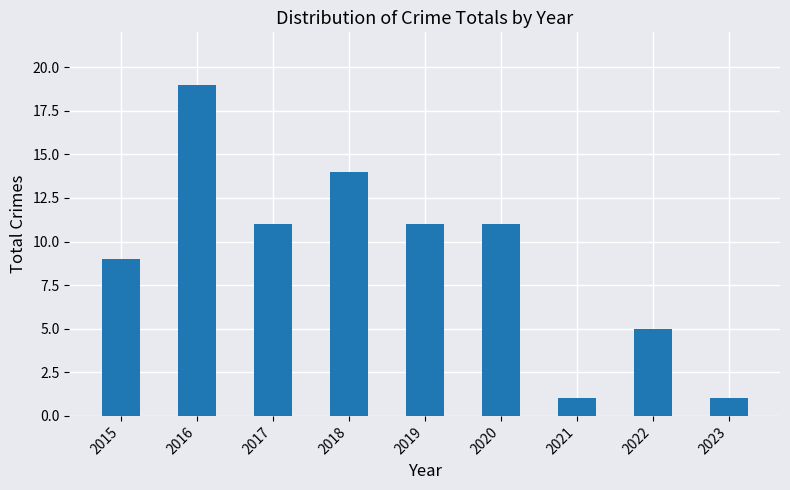

Reading left to right, transcribe all the data shown in this chart.

9	19	11	14	11	11	1	5	1